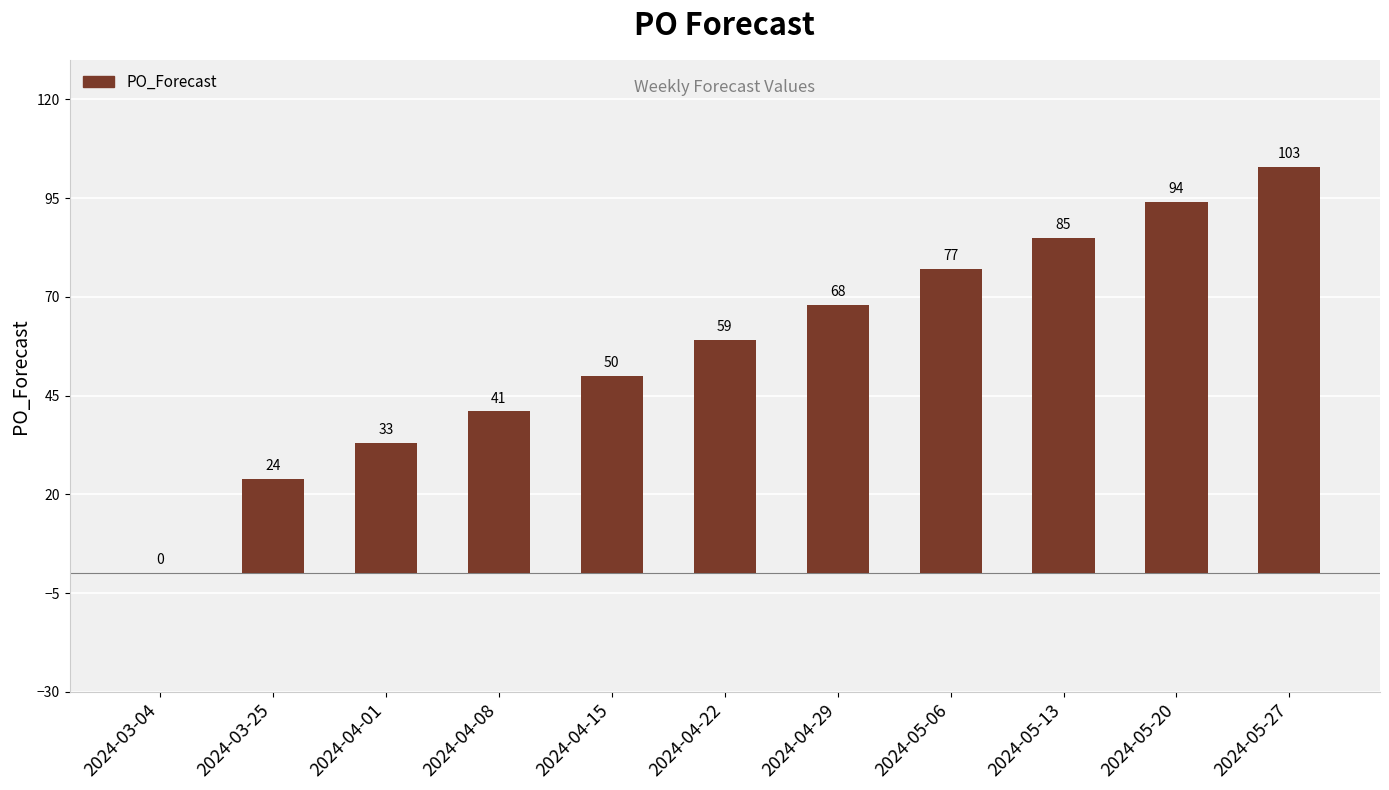

How many categories are shown in the chart?

11